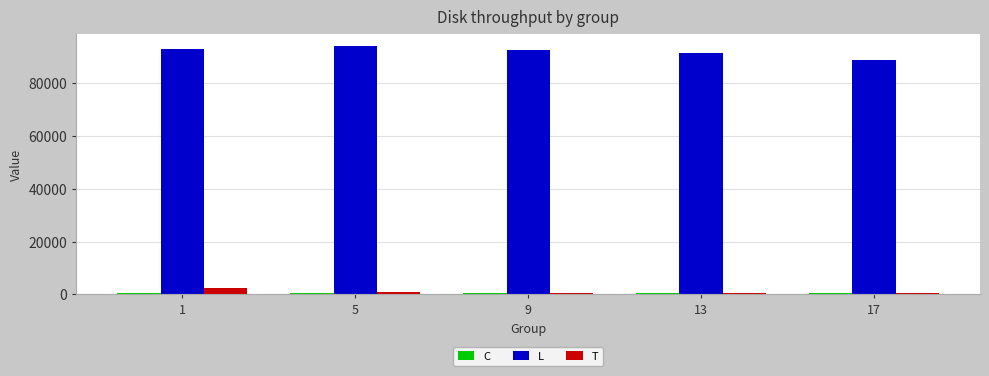

The value of L at 17 is 32402.6. True or false?

False